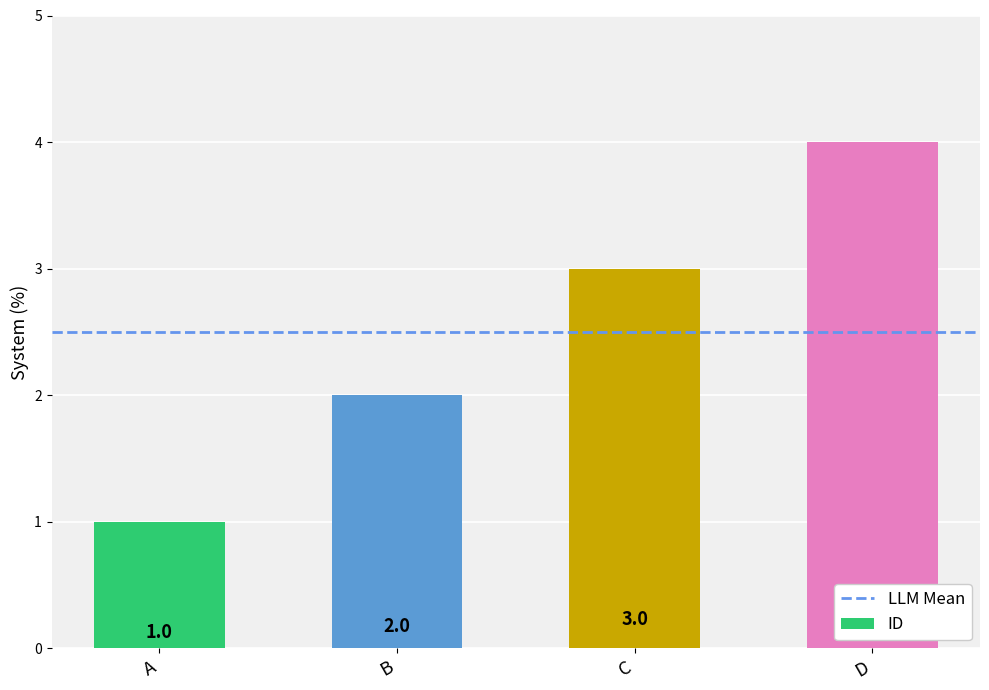

Reading left to right, extract all data points from this chart.

A=1	B=2	C=3	D=4